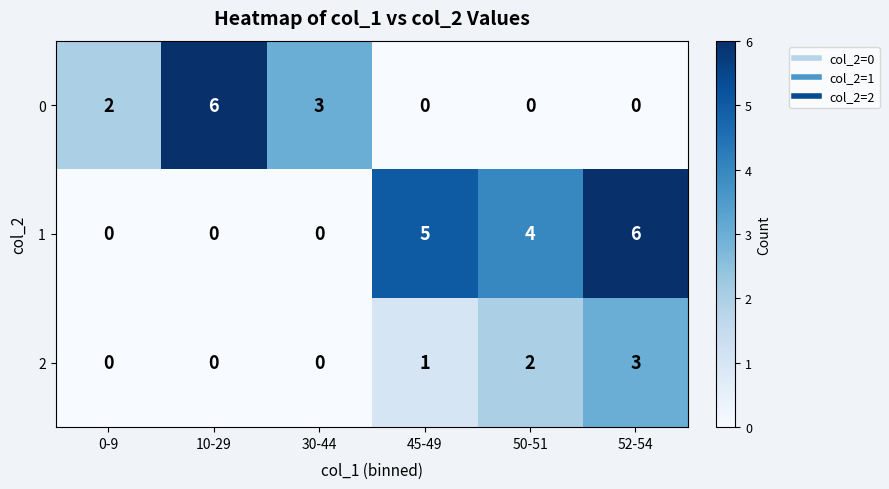

What is the difference between the highest and lowest values at 10-29?

6